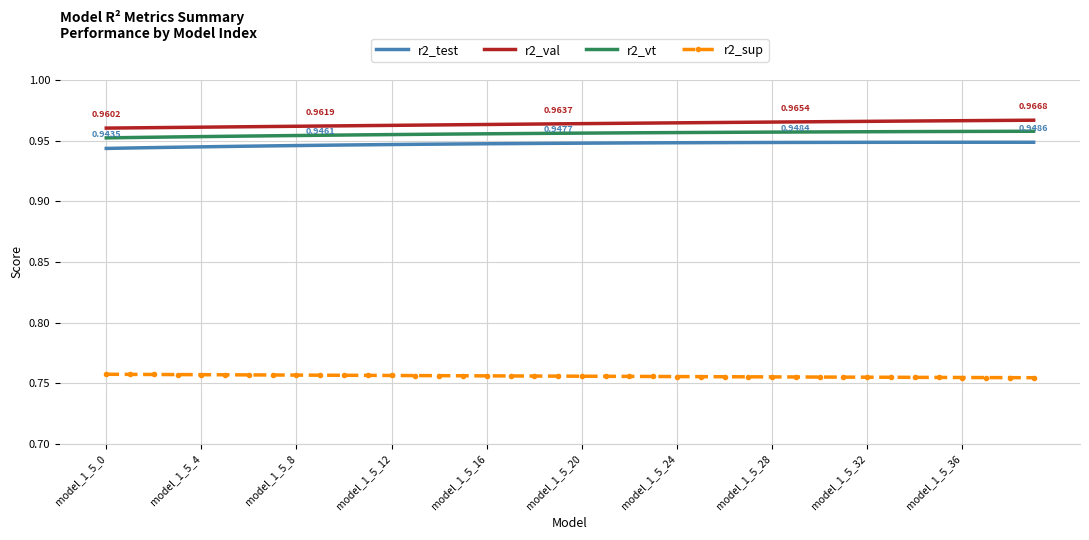

True or false: r2_vt and r2_sup cross at least once.

False